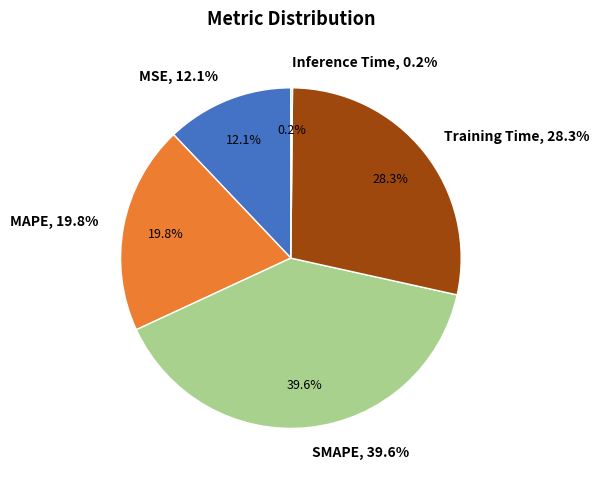

How many slices are in this pie chart?

5